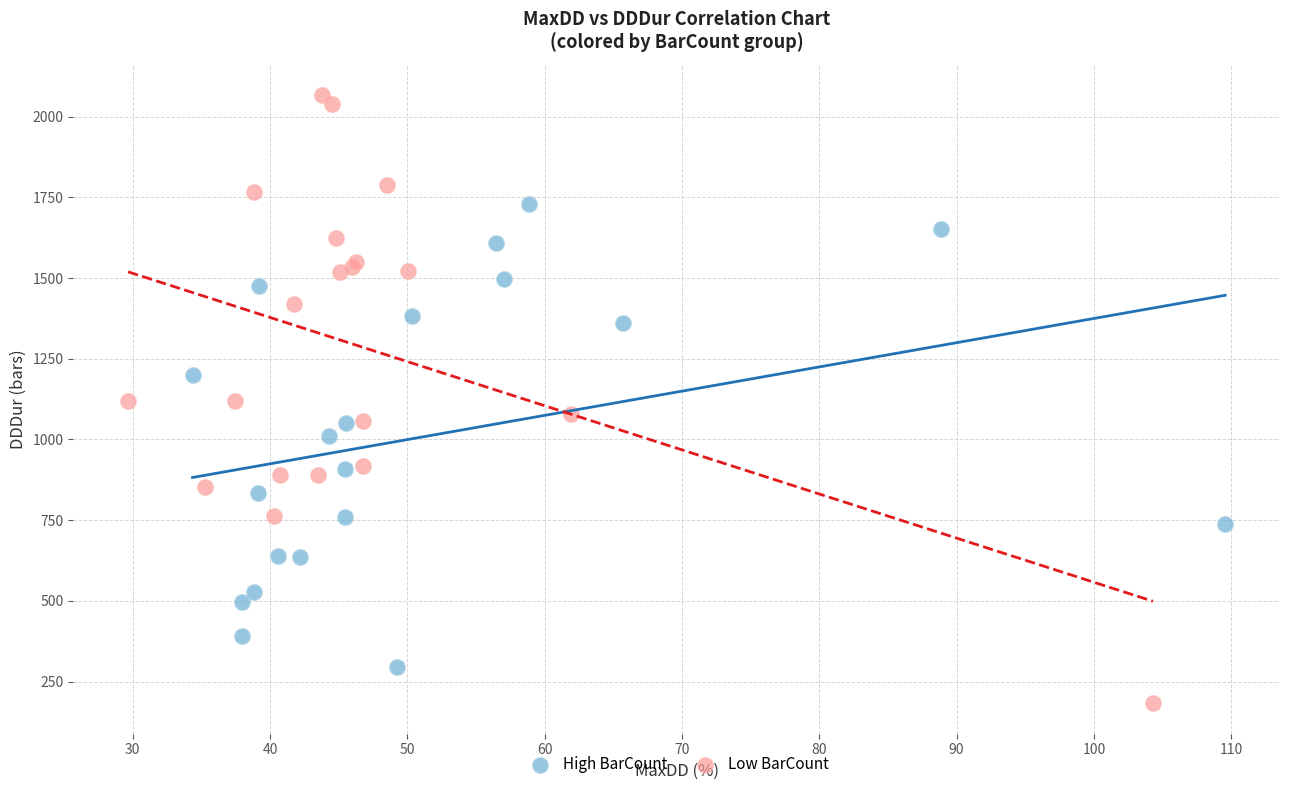

Which series has the widest spread of Y values?

Low BarCount